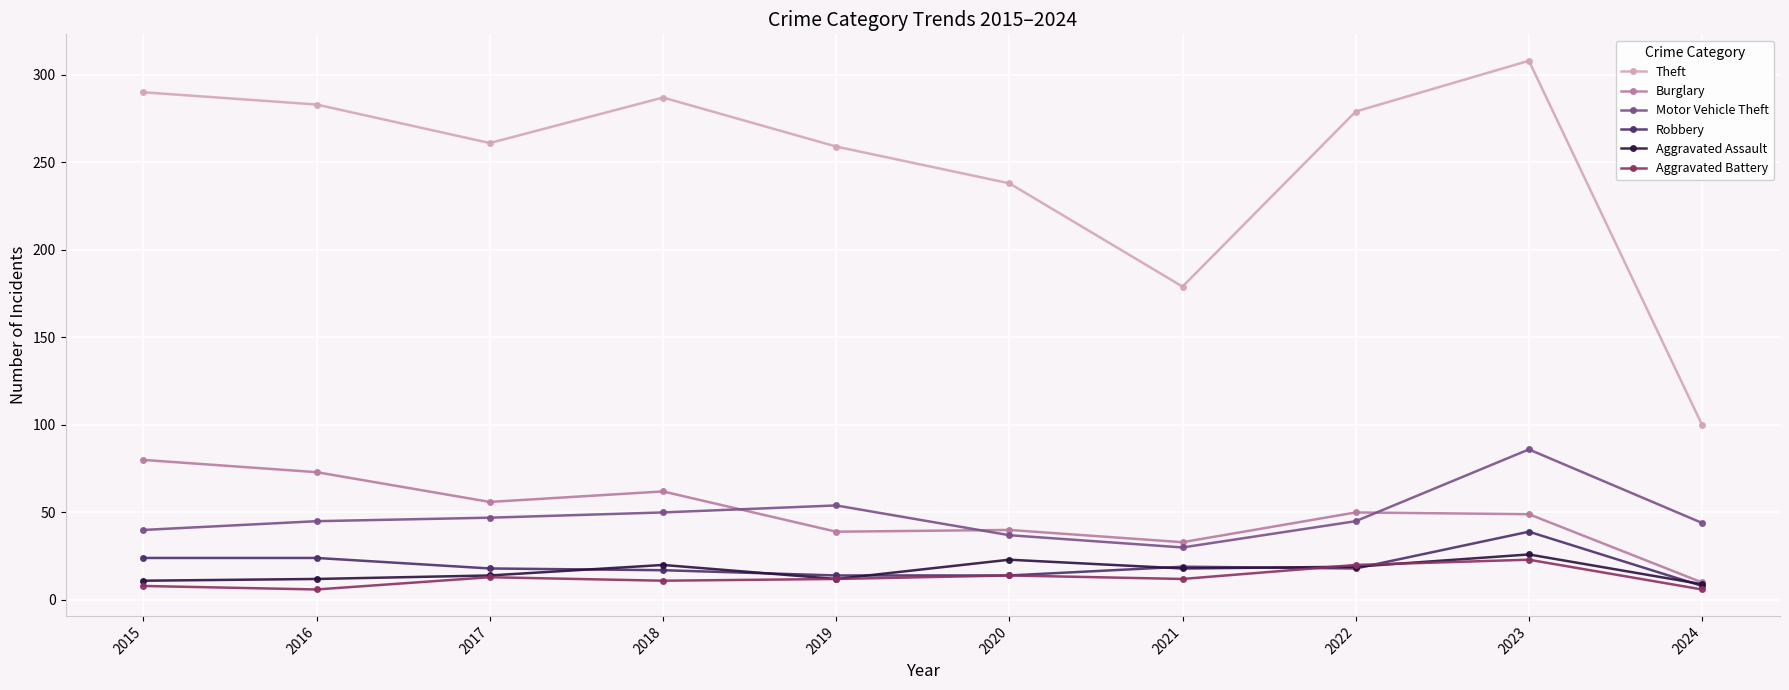

What is the difference between the maximum and minimum values in the Motor Vehicle Theft series?

56